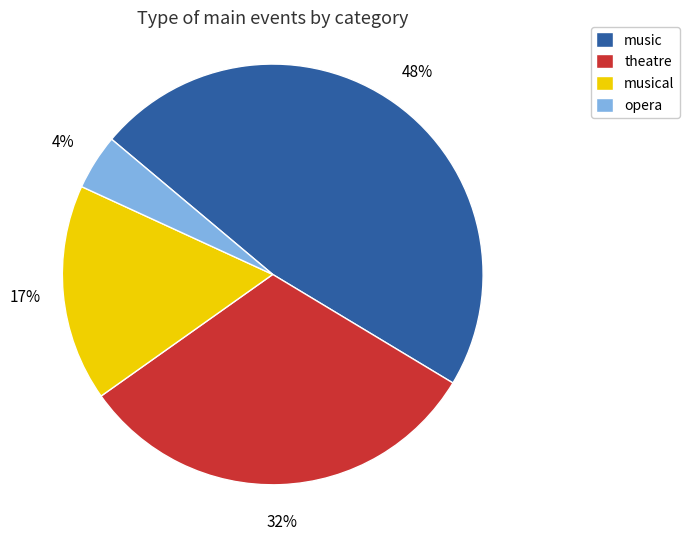

True or false: music accounts for 48% of the total.

True